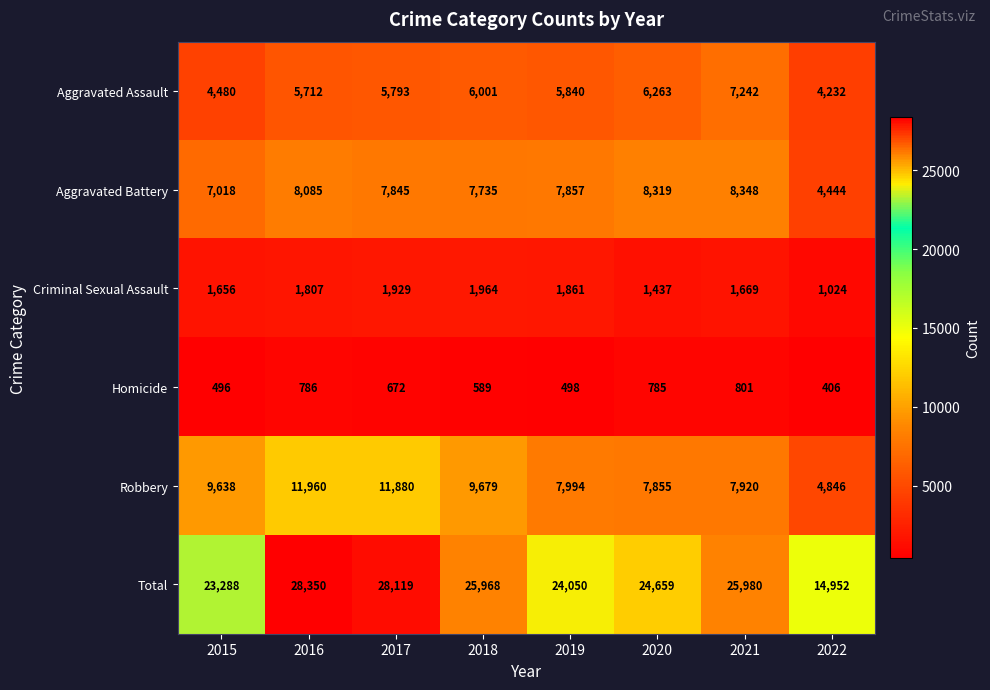

Which series has the largest total across all categories?

Total